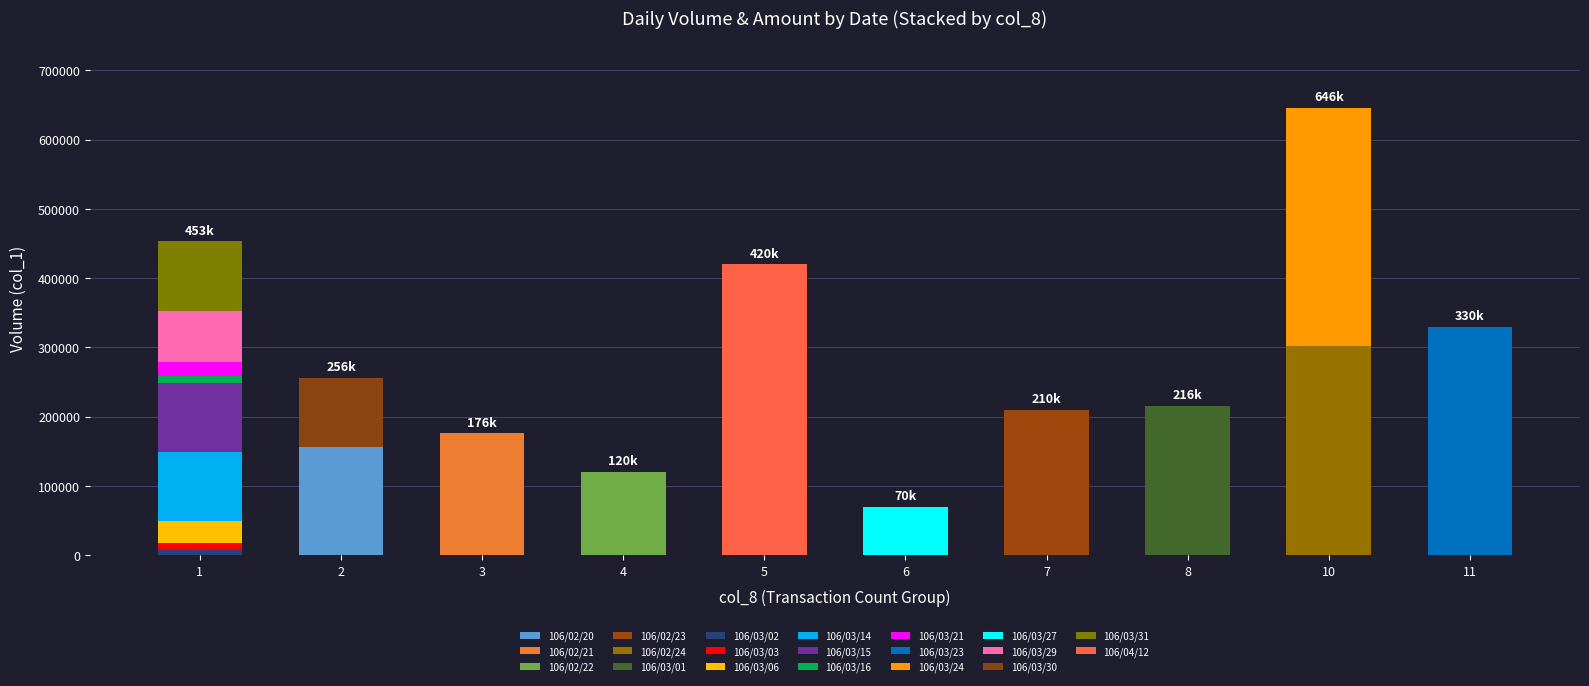

Does the chart contain stacked bars?

Yes